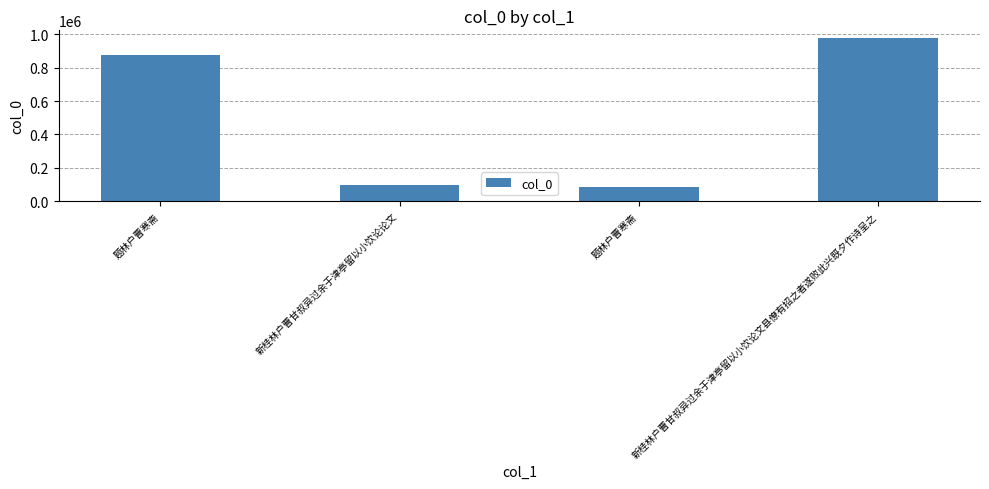

Which has a higher value, 新桂林户曹甘叔异过余于津亭留以小饮论论文 or 新桂林户曹甘叔异过余于津亭留以小饮论文县僚有招之者遂败此兴既夕作诗呈之?

新桂林户曹甘叔异过余于津亭留以小饮论文县僚有招之者遂败此兴既夕作诗呈之